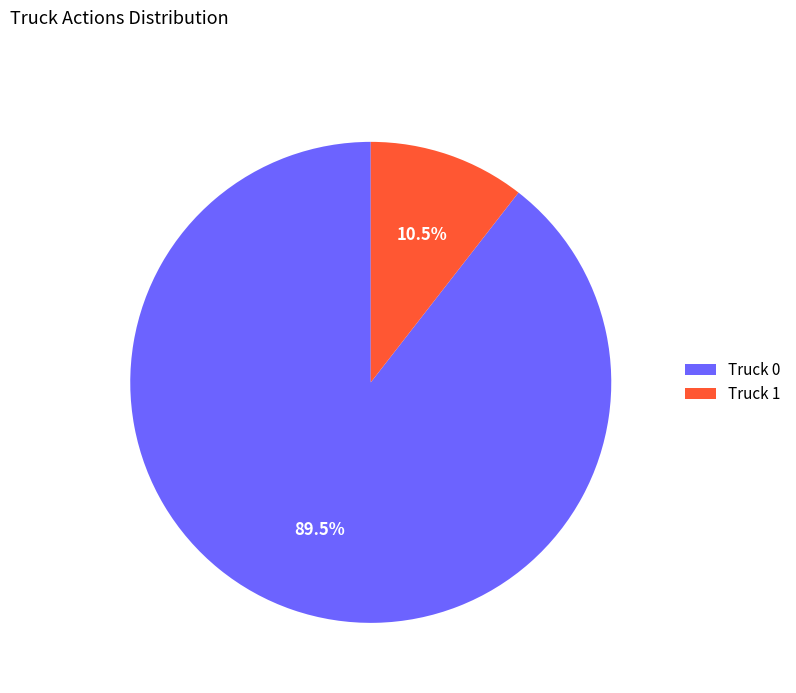

Which category has the biggest portion of the pie?

Truck 0